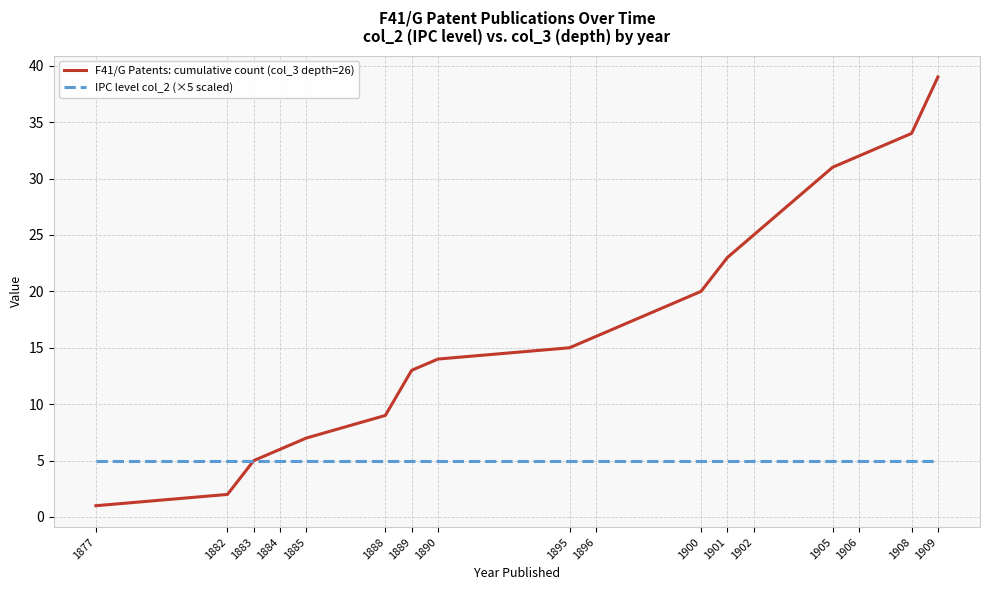

Between 1884 and 1895, which series saw the biggest shift?

F41/G Patents: cumulative count (col_3 depth=26)